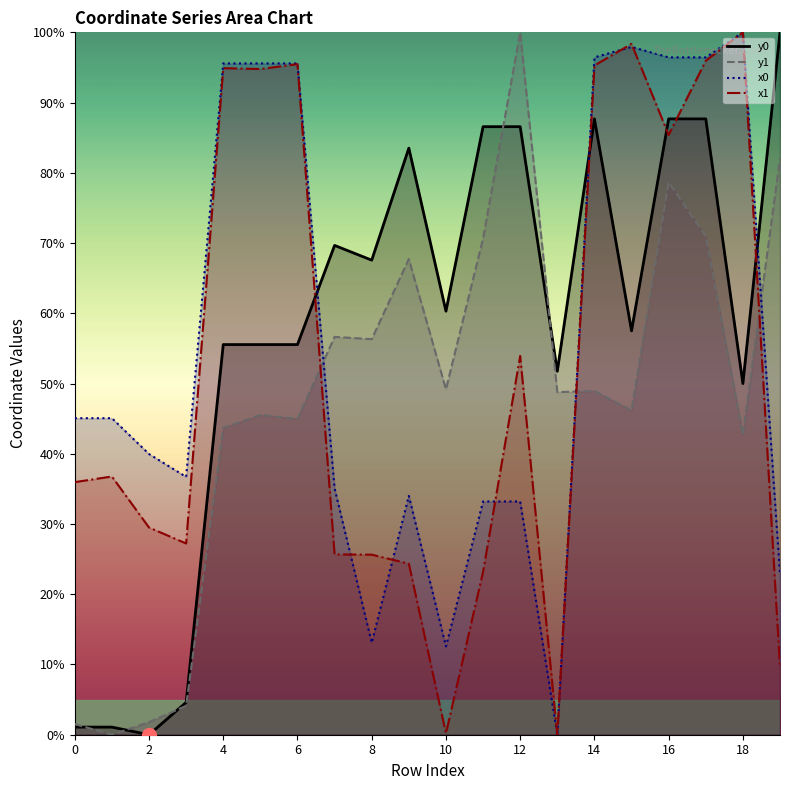

Reading left to right, list all the values displayed in this chart.

x0: 0=45.1	1=45.1	2=40.0	3=36.7	4=95.6	5=95.6	6=95.6	7=35.1	8=13.1	9=34.0	10=12.6	11=33.2	12=33.2	13=0.0	14=96.4	15=97.9	16=96.4	17=96.4	18=100.0	19=22.8
y0: 0=1.1	1=1.1	2=0.0	3=4.6	4=55.5	5=55.5	6=55.5	7=69.7	8=67.6	9=83.5	10=60.3	11=86.6	12=86.6	13=51.7	14=87.7	15=57.5	16=87.7	17=87.7	18=50.0	19=100.0
x1: 0=36.0	1=36.8	2=29.5	3=27.2	4=94.9	5=94.8	6=95.5	7=25.7	8=25.6	9=24.3	10=0.2	11=23.2	12=53.9	13=0.0	14=95.3	15=98.4	16=85.4	17=96.0	18=100.0	19=9.6
y1: 0=1.5	1=0.0	2=1.8	3=4.1	4=43.7	5=45.5	6=45.0	7=56.6	8=56.3	9=67.7	10=49.2	11=70.7	12=100.0	13=48.8	14=48.9	15=46.2	16=78.7	17=70.9	18=42.7	19=82.1